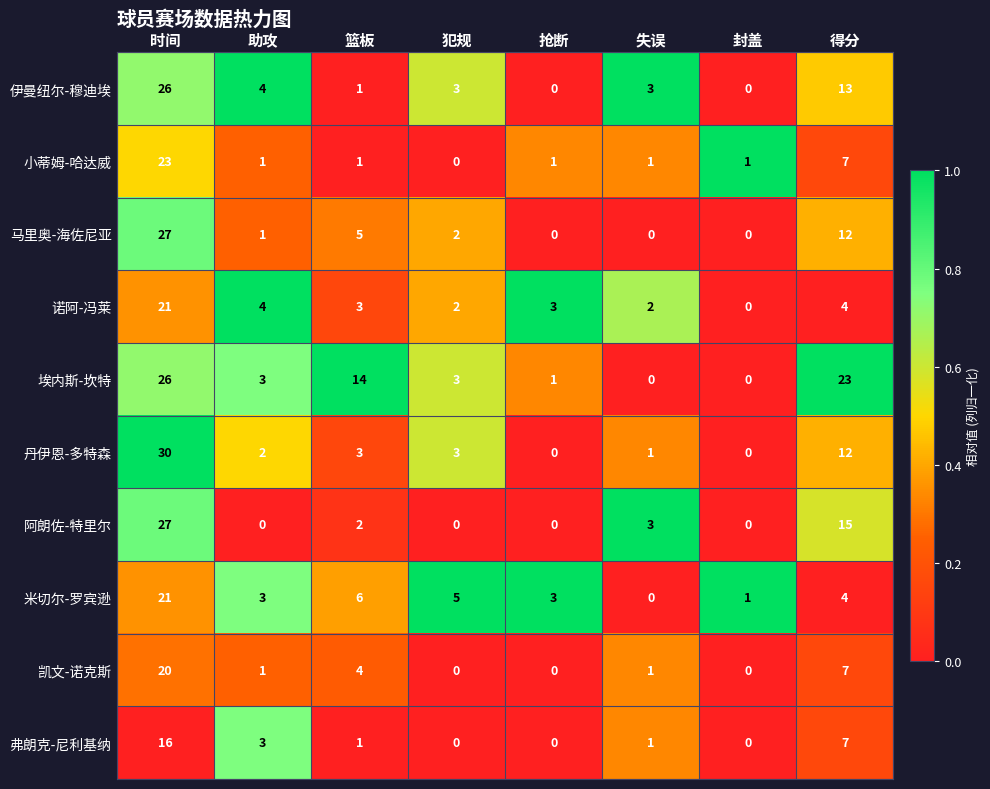

Which series has the widest spread of values?

丹伊恩-多特森